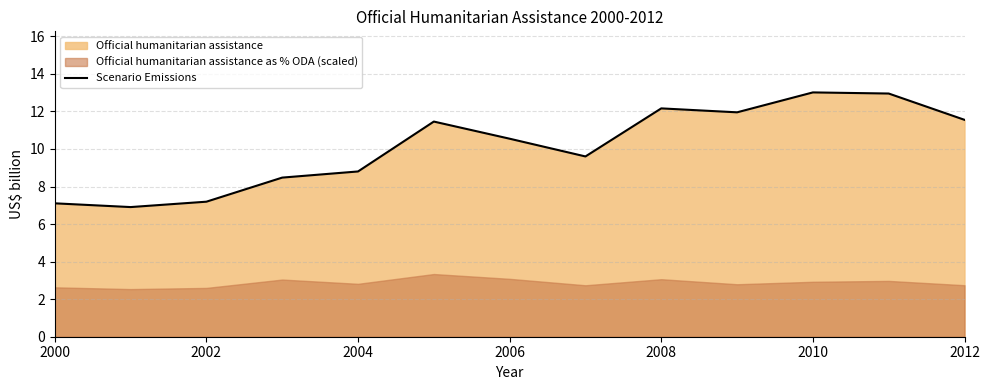

At which label is Scenario Emissions closest to 9?

2004